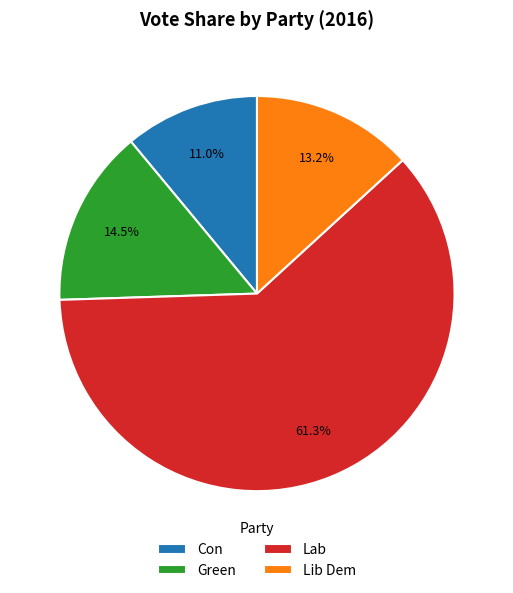

What is the smallest slice in the pie chart?

Con